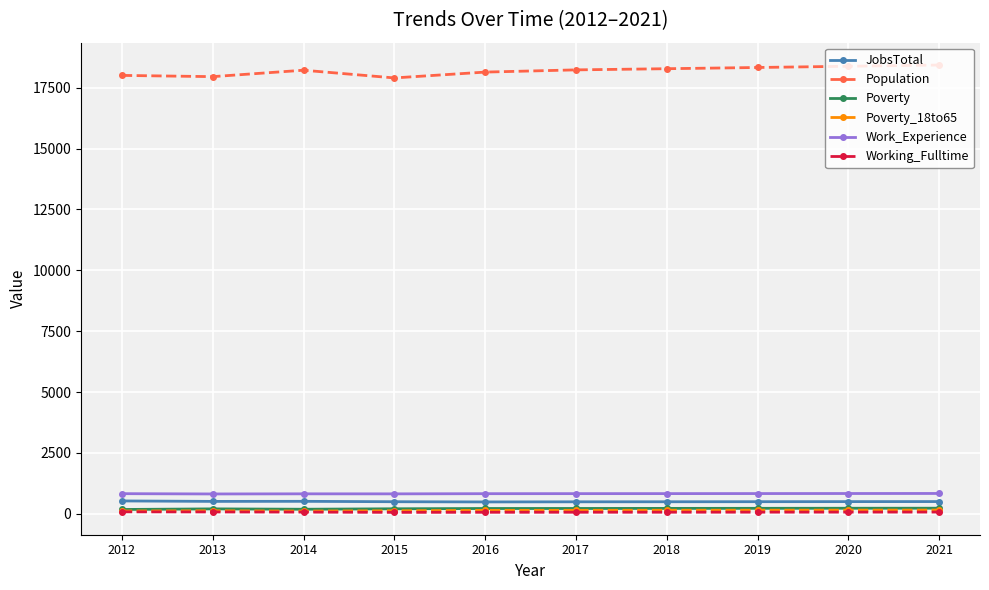

True or false: Work_Experience has a value of 830 at 2019.

True